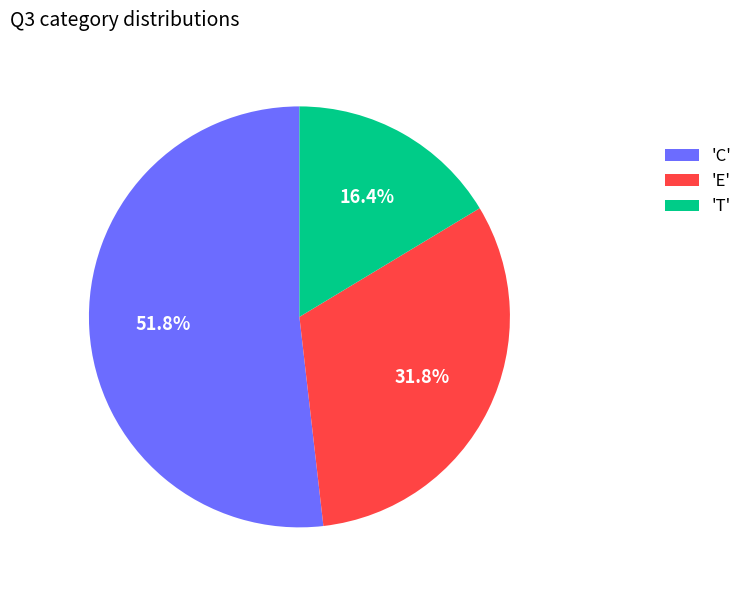

Combined, what portion of the pie is 'E' and 'T'?

48.2%